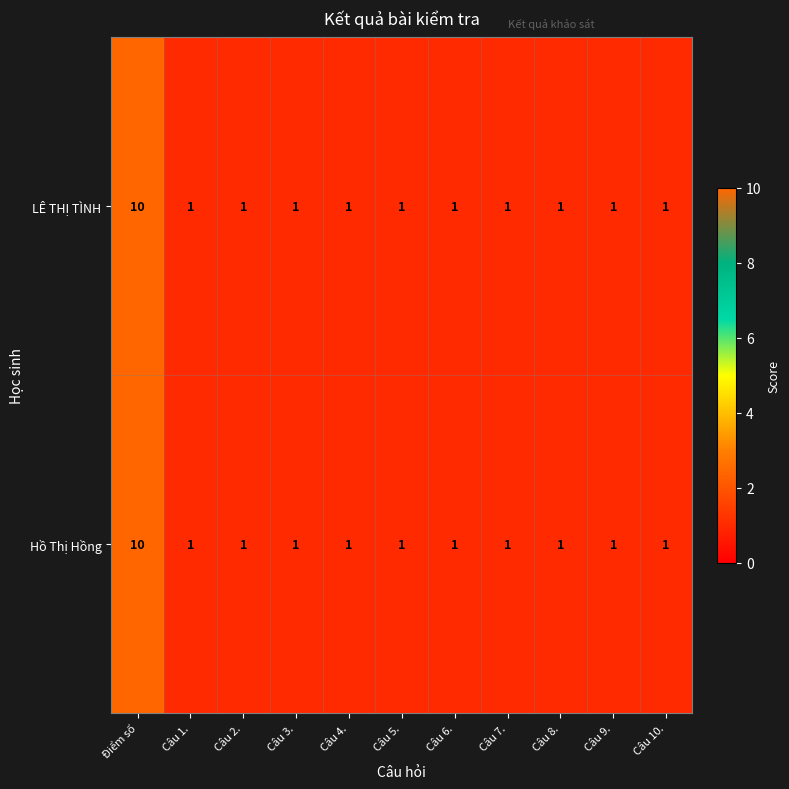

At how many categories does at least one series exceed 6?

1